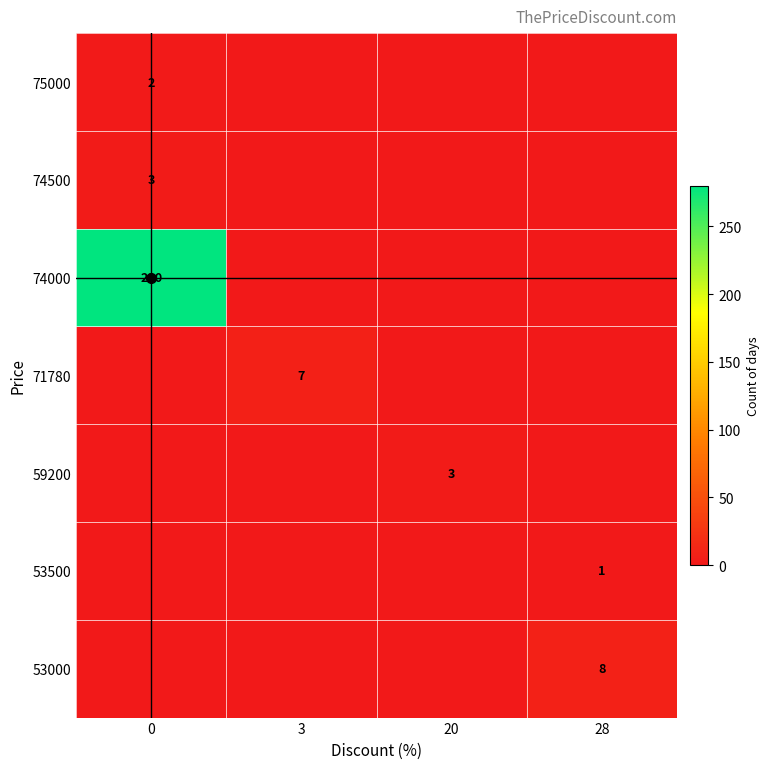

List the labels in order of 71780 value, smallest first.

0, 20, 28, 3